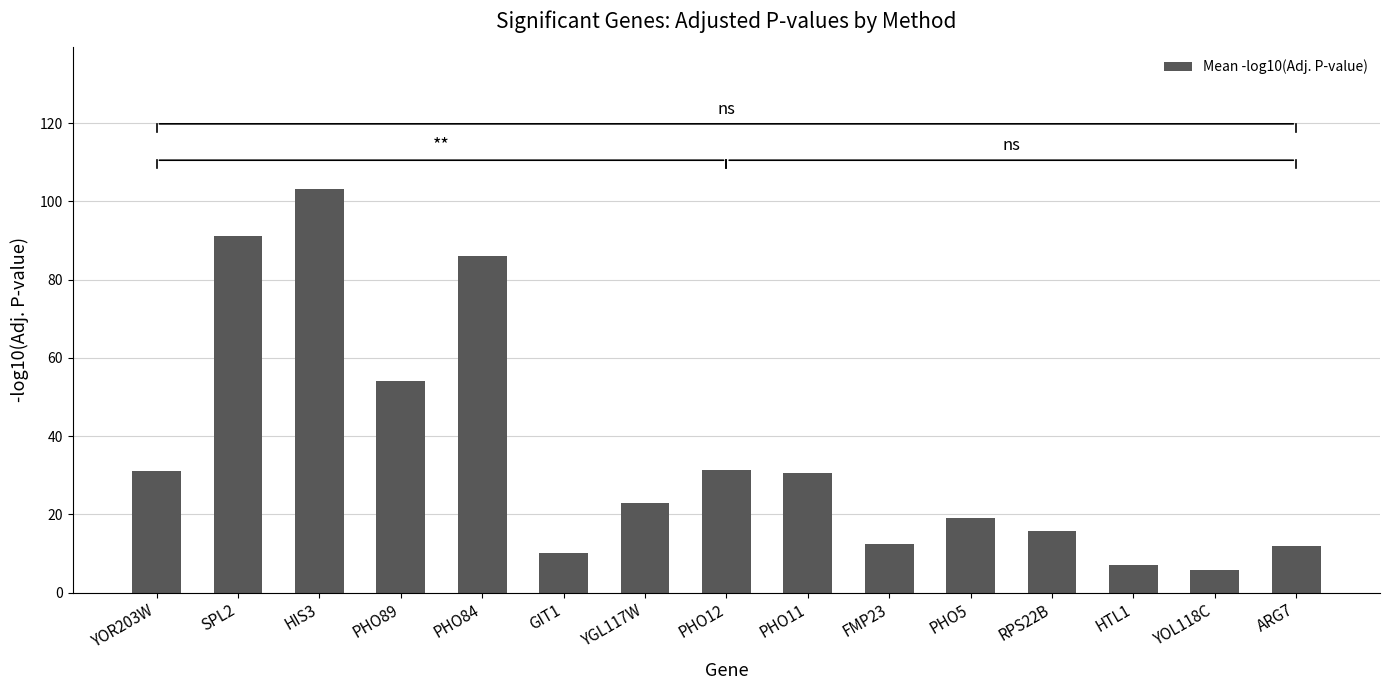

What is the average value?

35.5